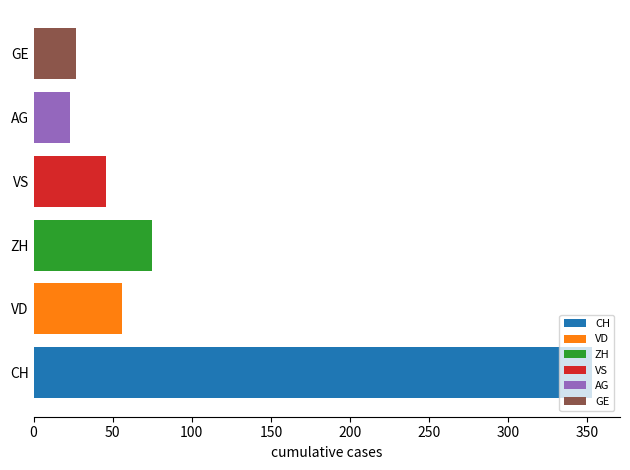

What is the maximum value shown in the chart?

353